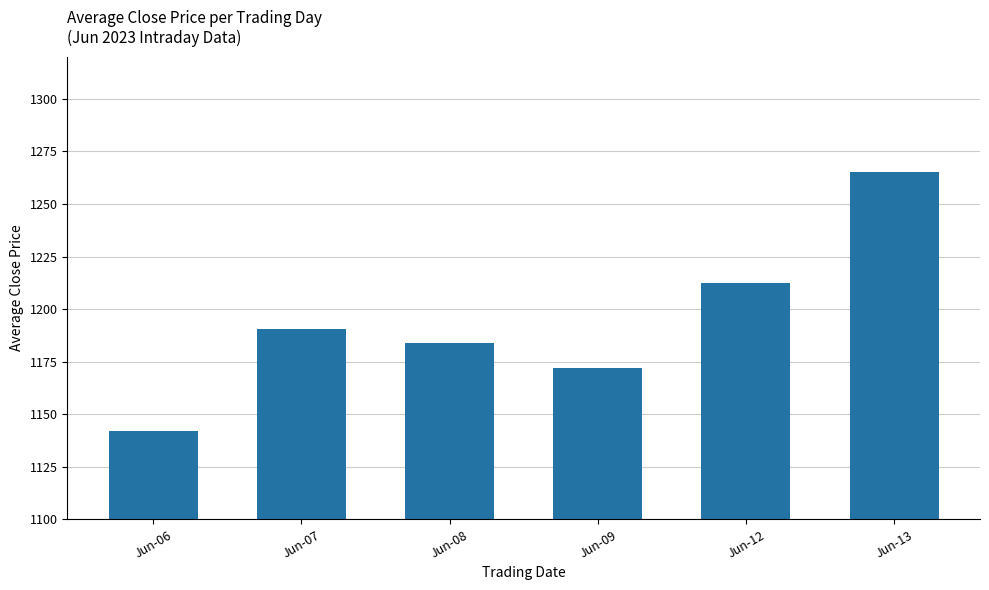

How many distinct data groups are displayed?

1